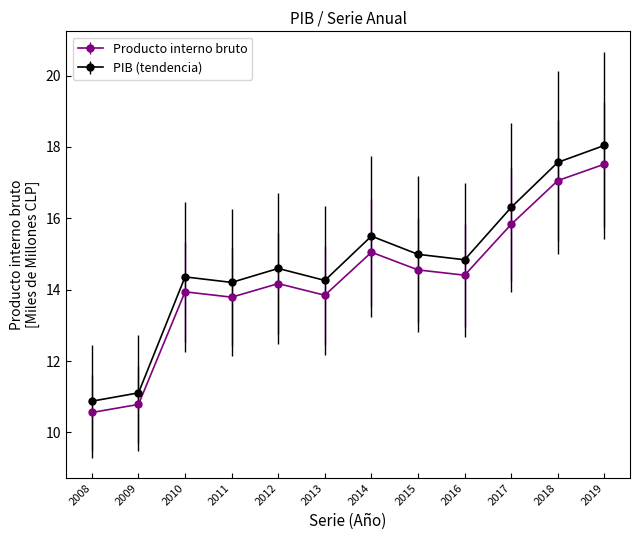

Between 2010 and 2017, which series saw the biggest shift?

PIB (tendencia)